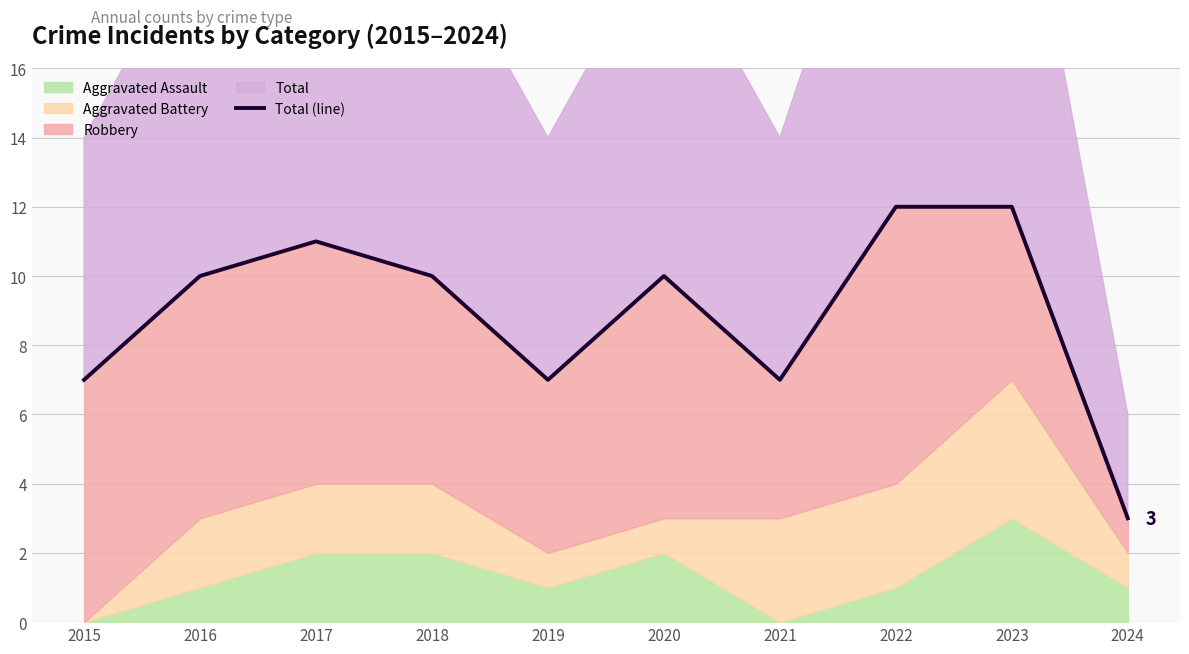

What is the difference between the maximum and minimum values?

9